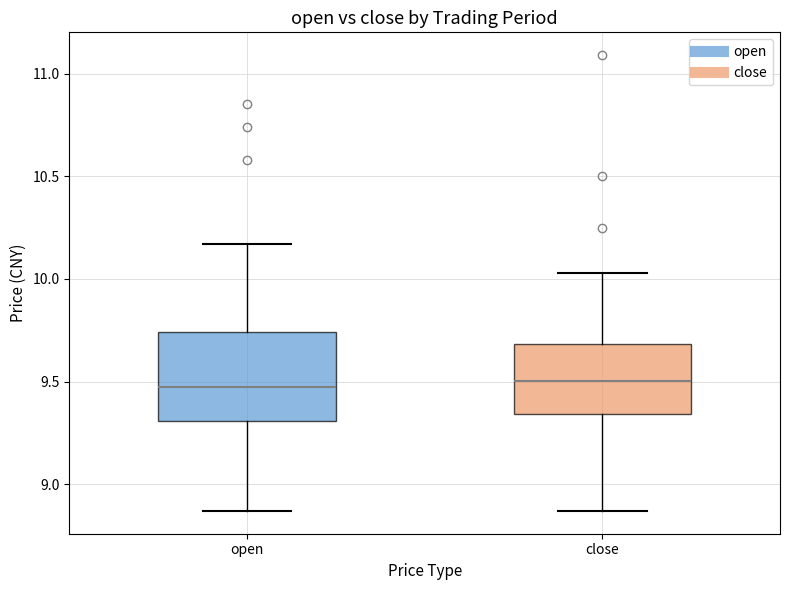

Where does the lower whisker of the box for open end on the y-axis? The values are not printed on the chart, so give them approximately, as read against the axis.

8.85